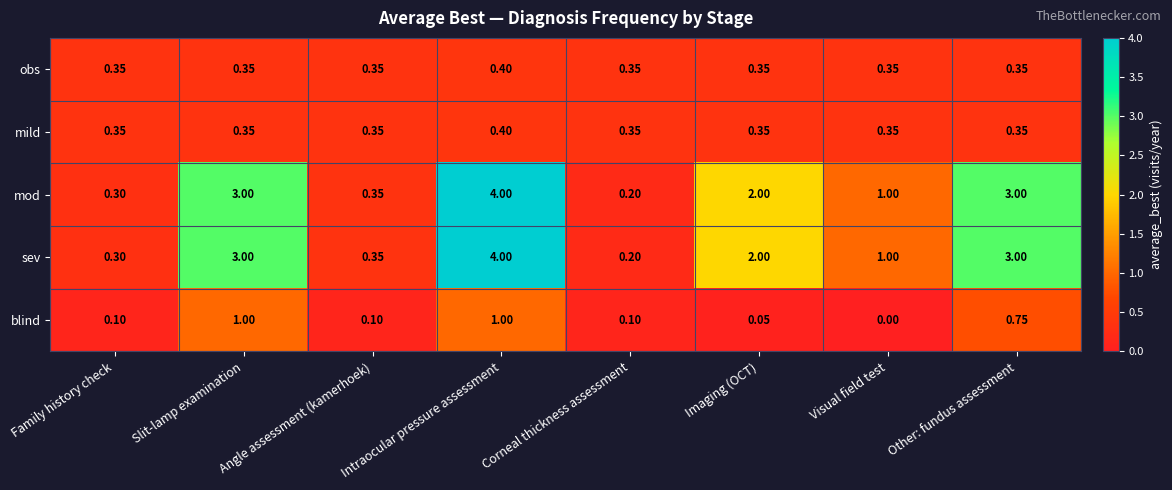

Which category has the highest value across all series?

Intraocular pressure assessment